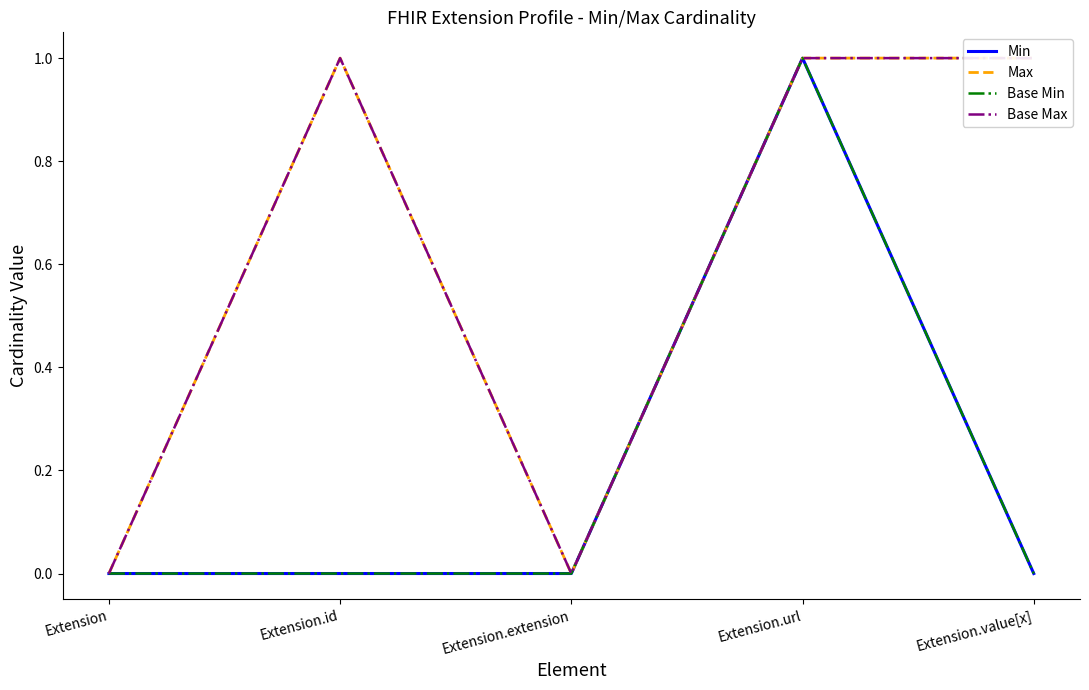

At which category does the chart reach its minimum across all series?

Extension